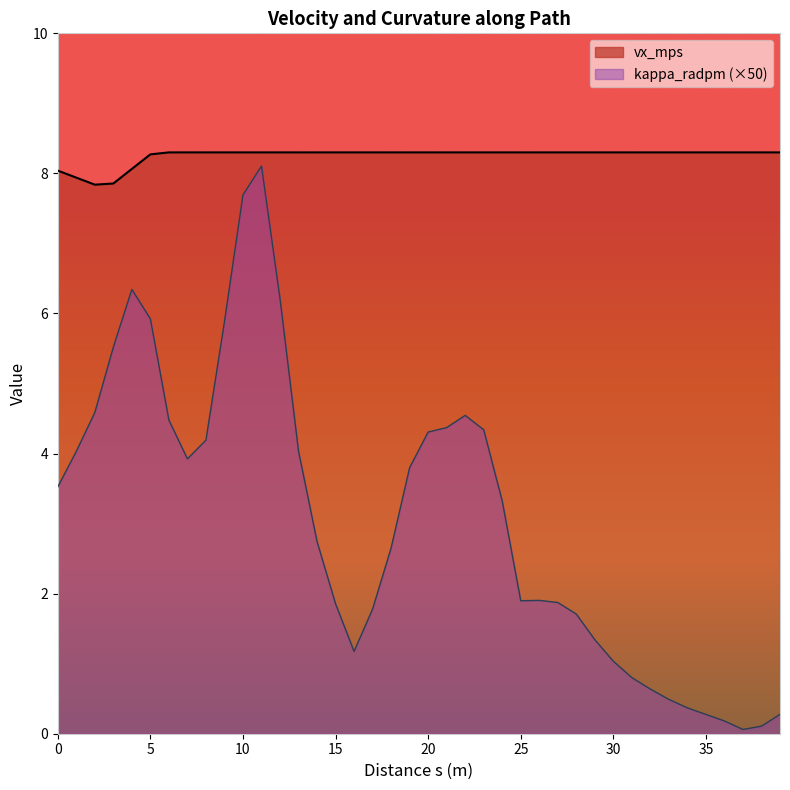

What is the value of the 12th point from the left?

8.3